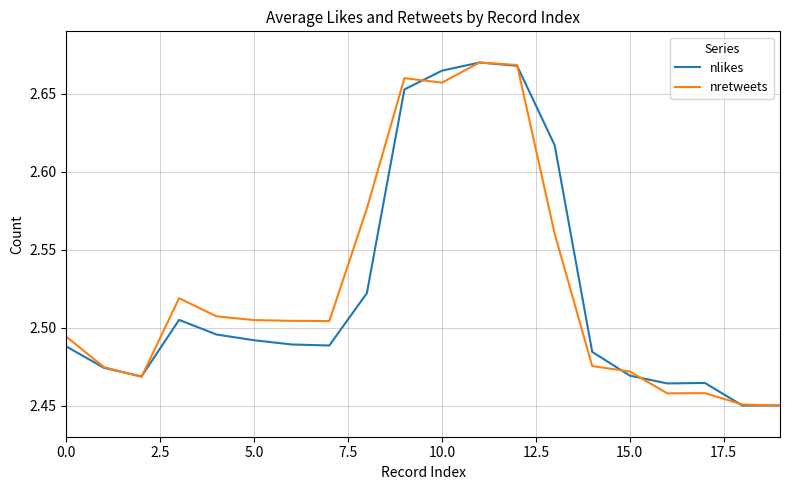

What is the value of the nlikes point at the 18th from the left?

2.5